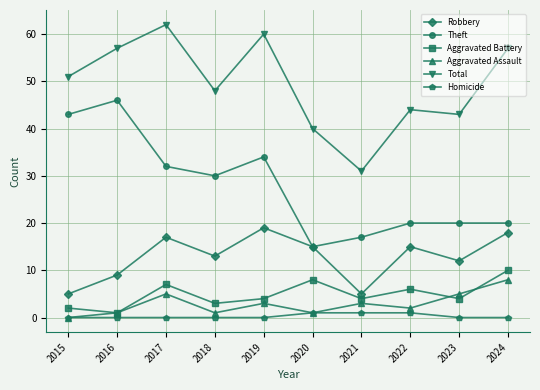

At which label does Aggravated Battery reach its minimum?

2016